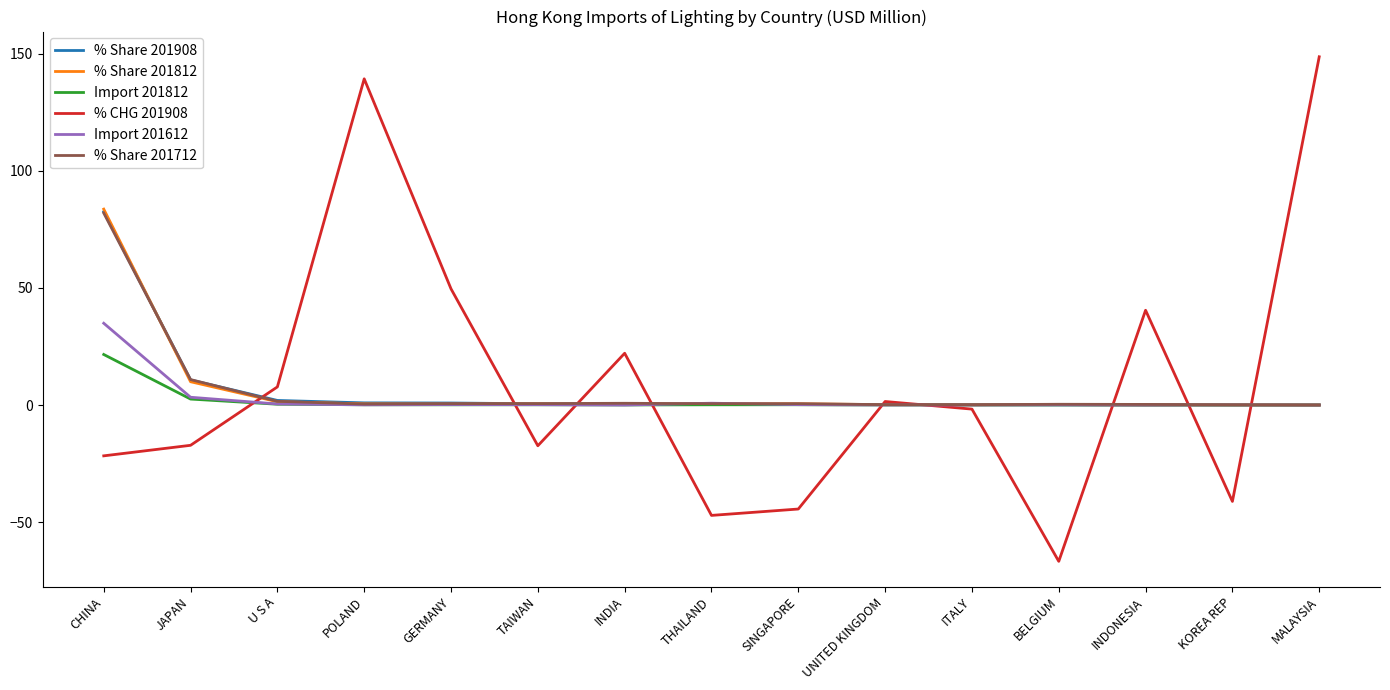

True or false: % CHG 201908 has a value of -18.4 at THAILAND.

False